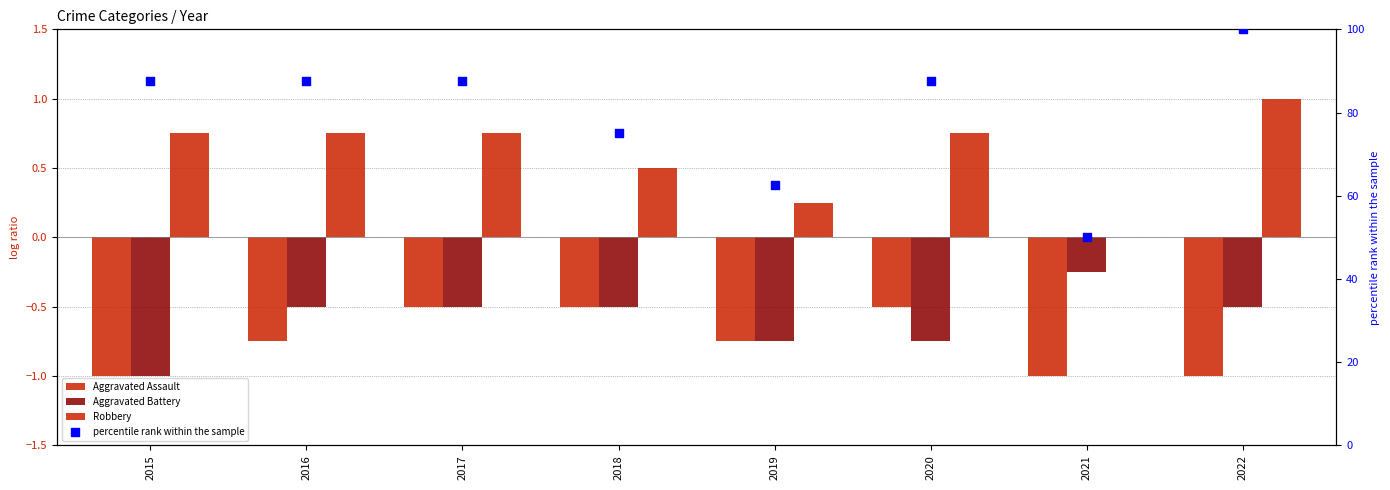

Which series has the largest Y range (max minus min)?

percentile rank within the sample